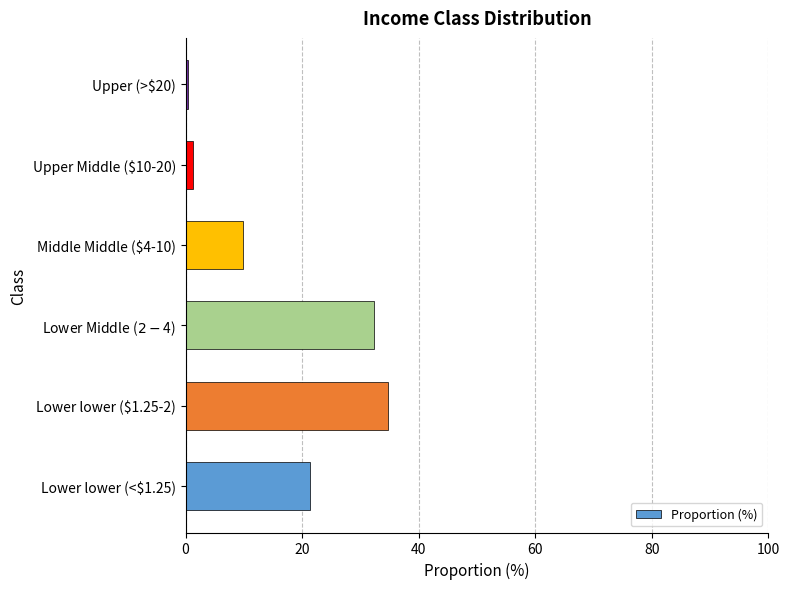

What is the maximum value shown in the chart?

34.8